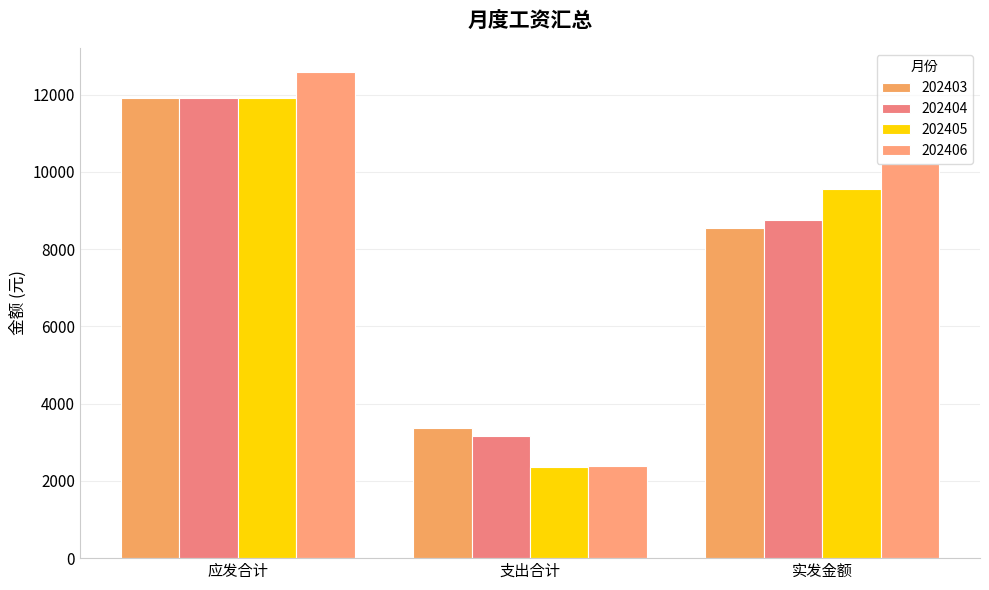

At how many categories does at least one series exceed 2445?

3